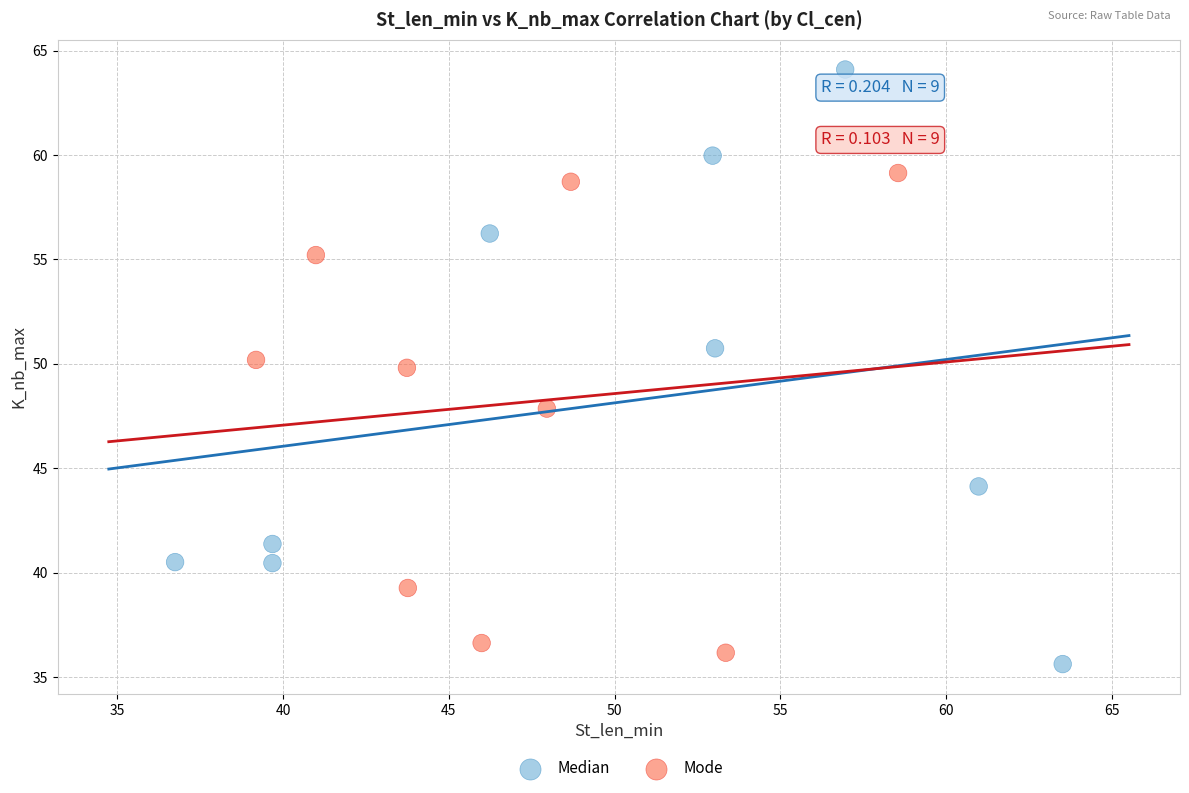

What are all the series names shown in the legend?

Median, Mode